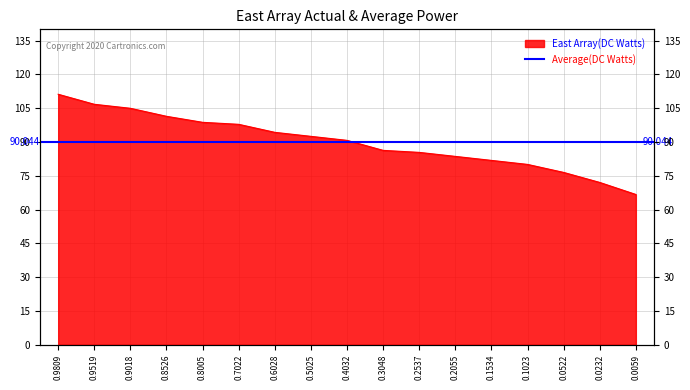

At which category does the chart reach its minimum across all series?

0.0059